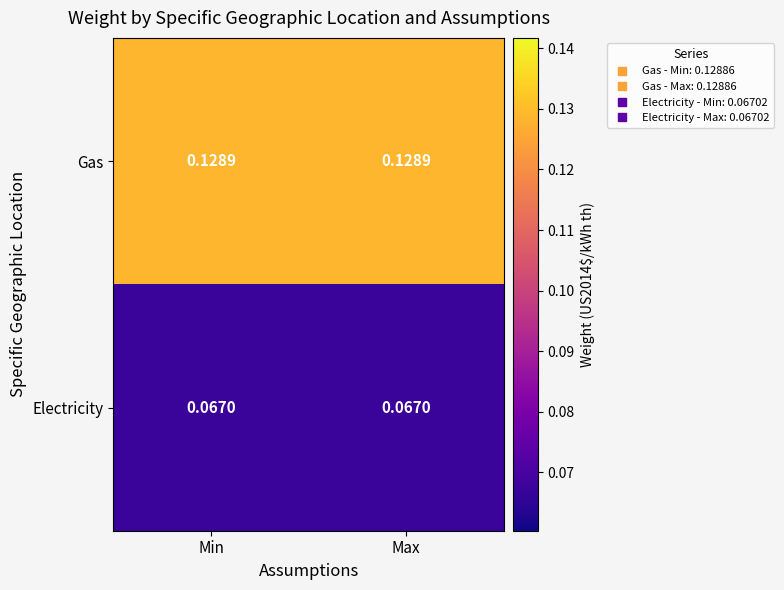

Which series has the largest total across all categories?

Gas